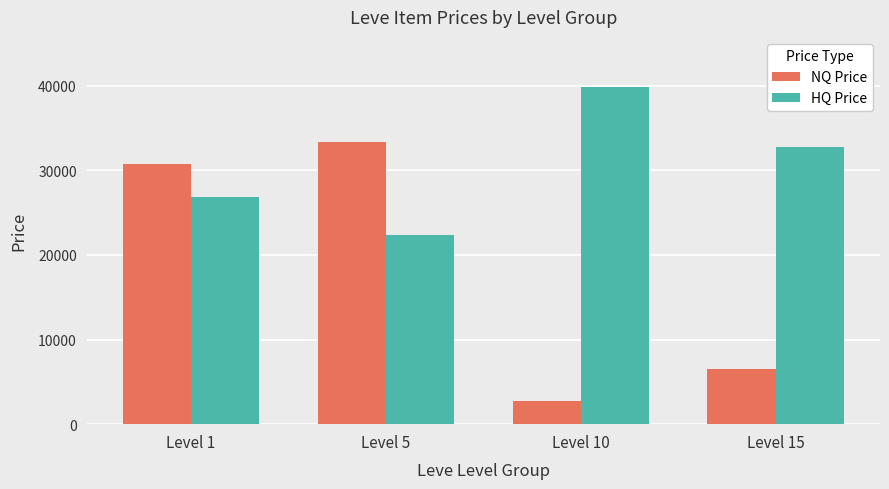

How many bars are there in total?

8